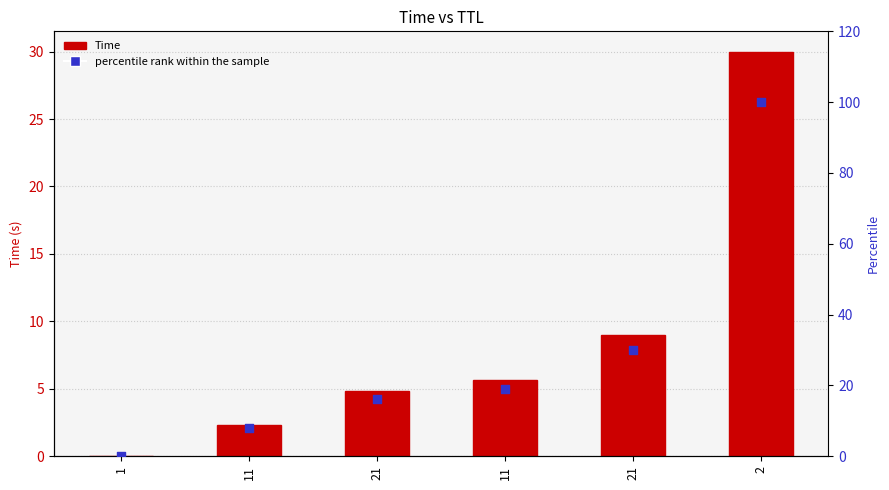

Is the value of percentile rank within the sample at 11 greater than the value of Time at 2?

No